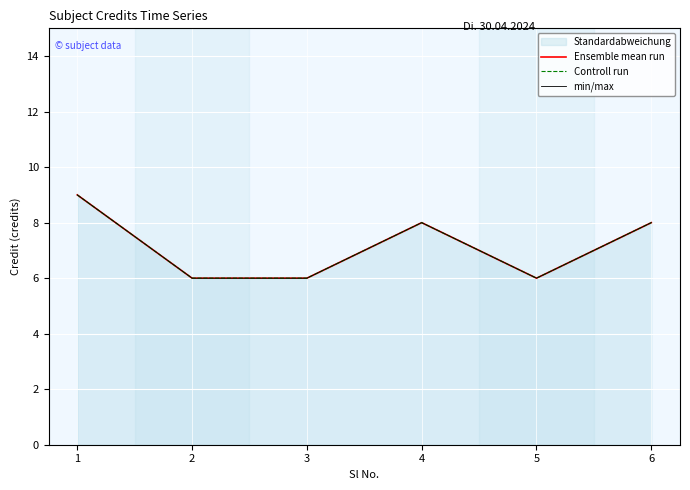

Which category has the lowest value across all series?

2